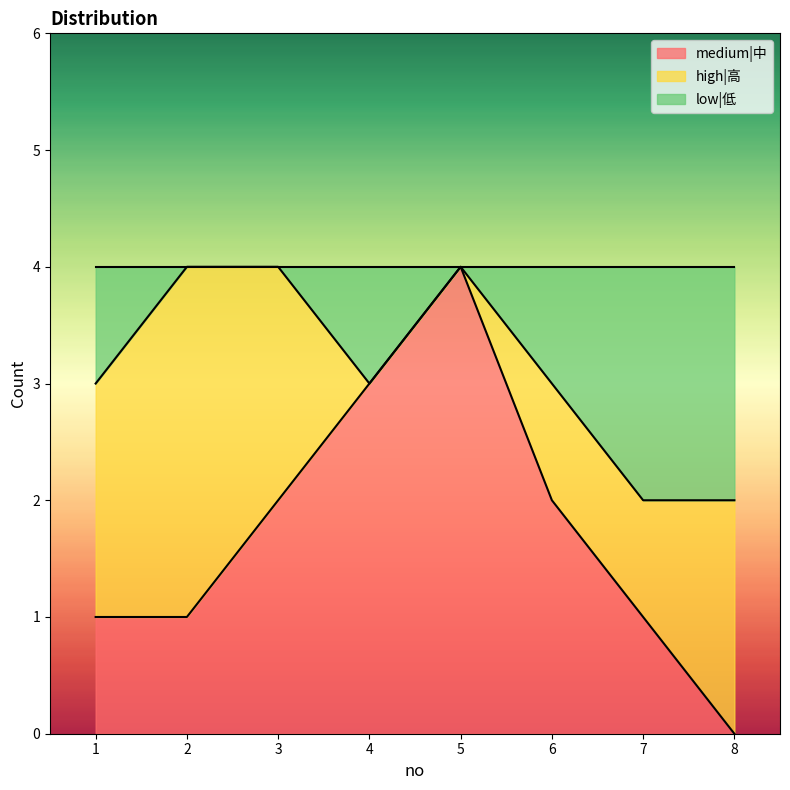

What is the highest value of the medium|中 series?

4